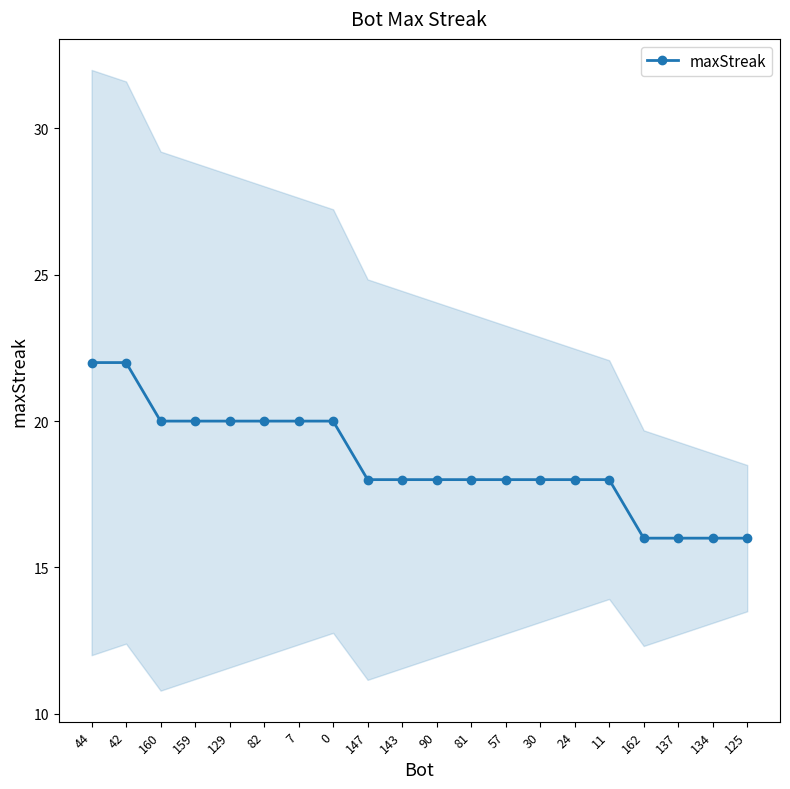

What is the change in value from 82 to 162?

-4